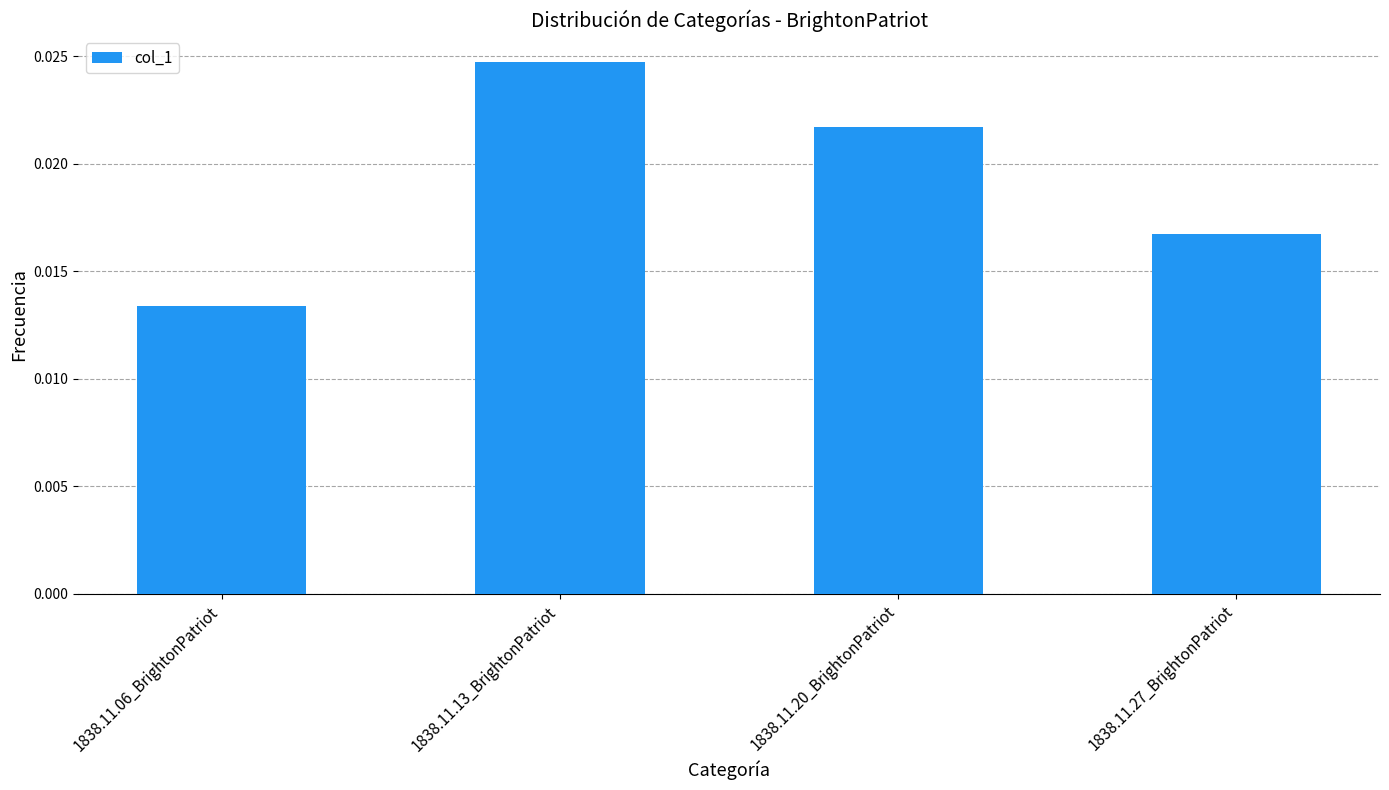

Rank the categories by value from lowest to highest.

1838.11.06_BrightonPatriot, 1838.11.27_BrightonPatriot, 1838.11.20_BrightonPatriot, 1838.11.13_BrightonPatriot